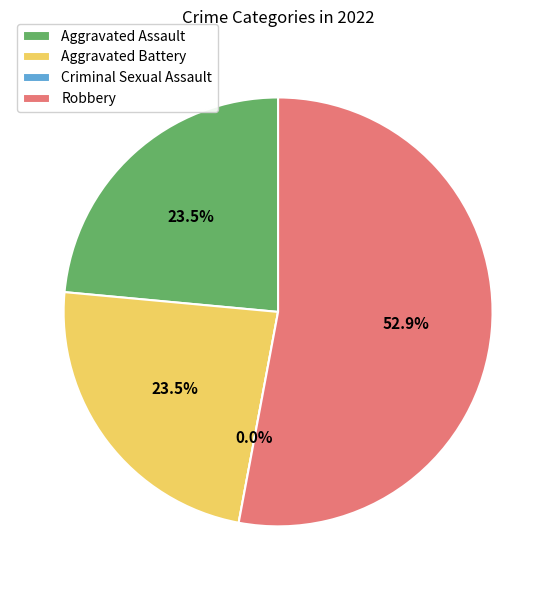

Which category has the biggest portion of the pie?

Robbery